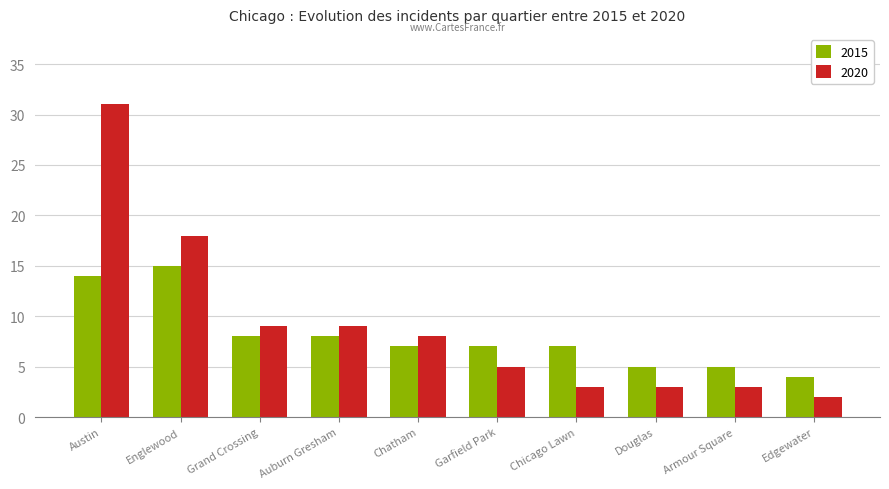

Between Austin and Chatham, which series saw the biggest shift?

2020